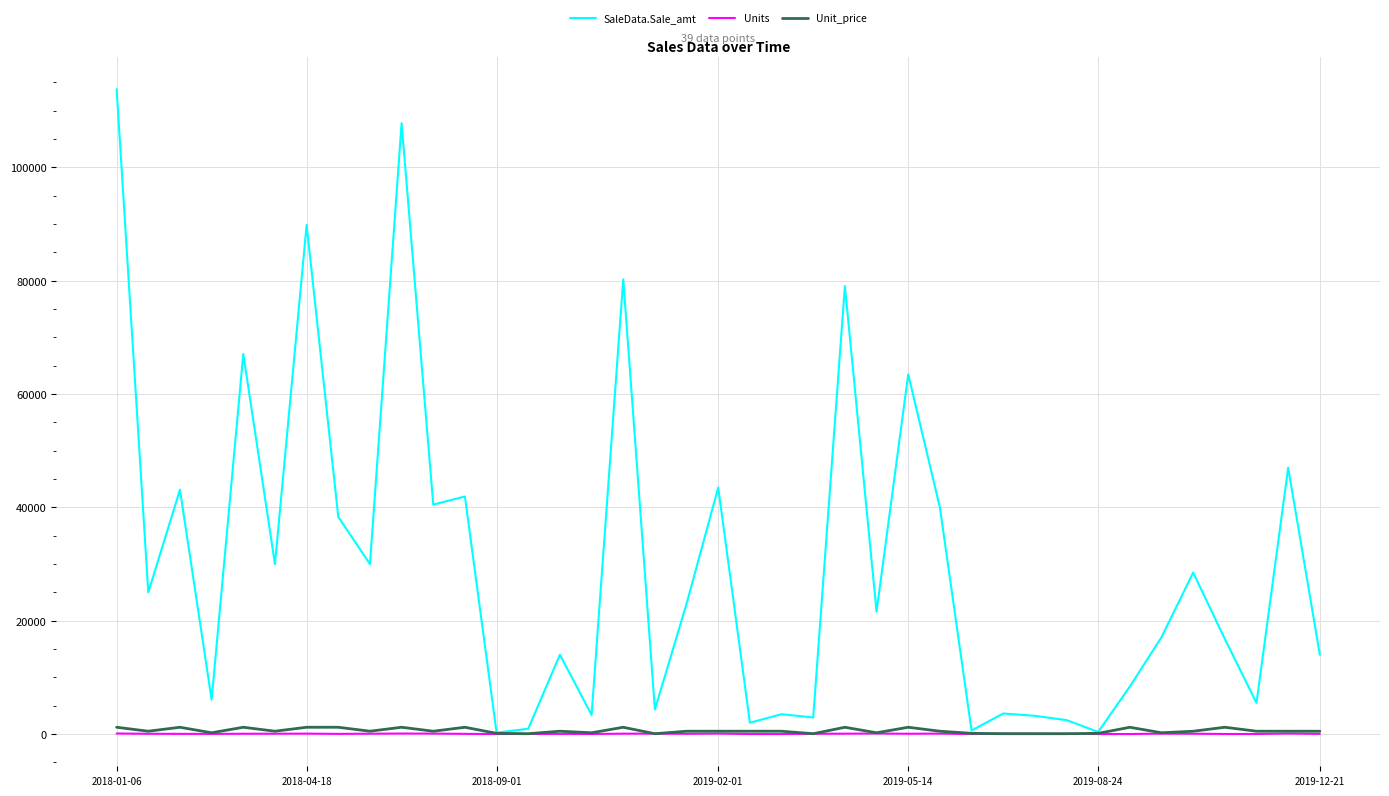

Which series has the largest total across all categories?

SaleData.Sale_amt